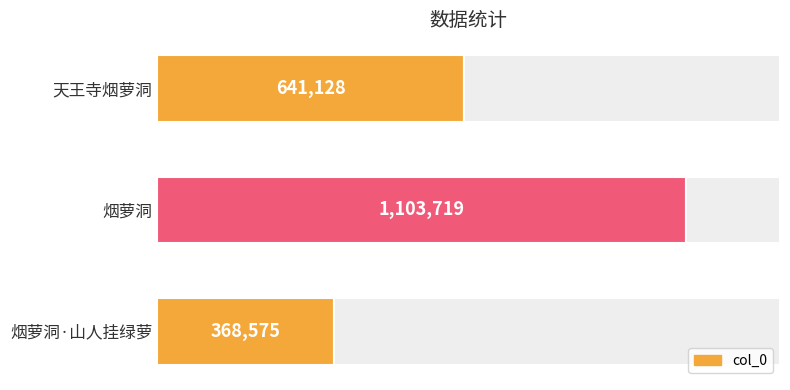

What is the sum of all values?

2113422